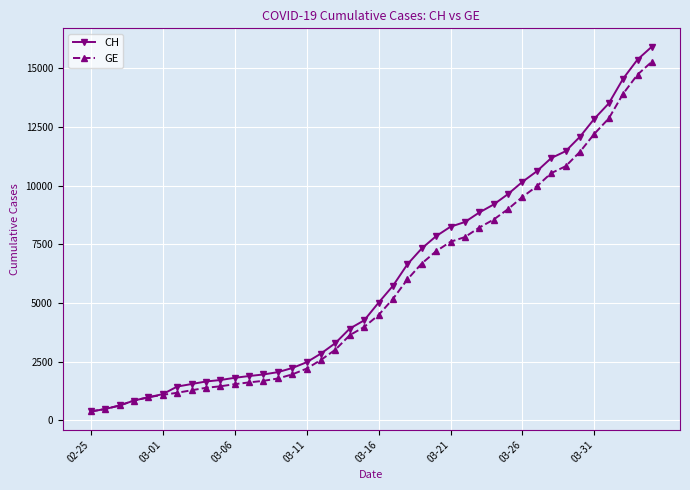

What is the value of the GE point at the 14th from the left?

1780